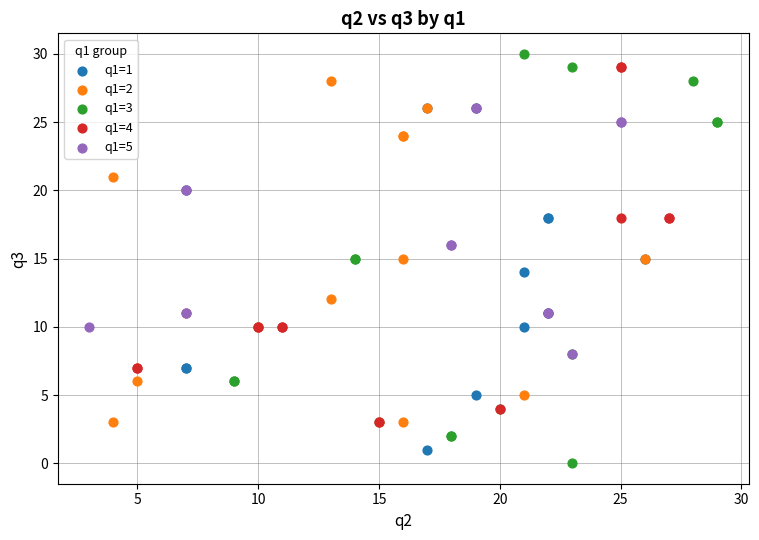

Which series has the widest spread of Y values?

q1=3